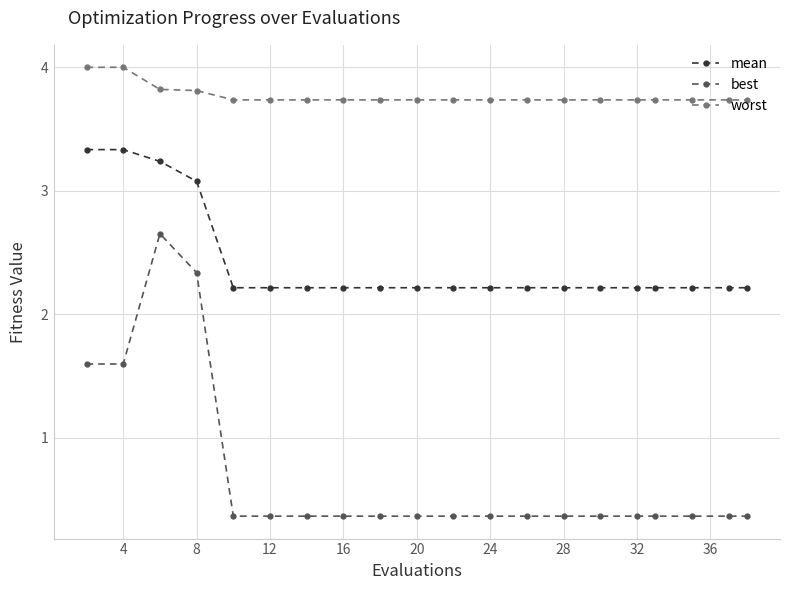

What are all the series names shown in the legend?

mean, best, worst